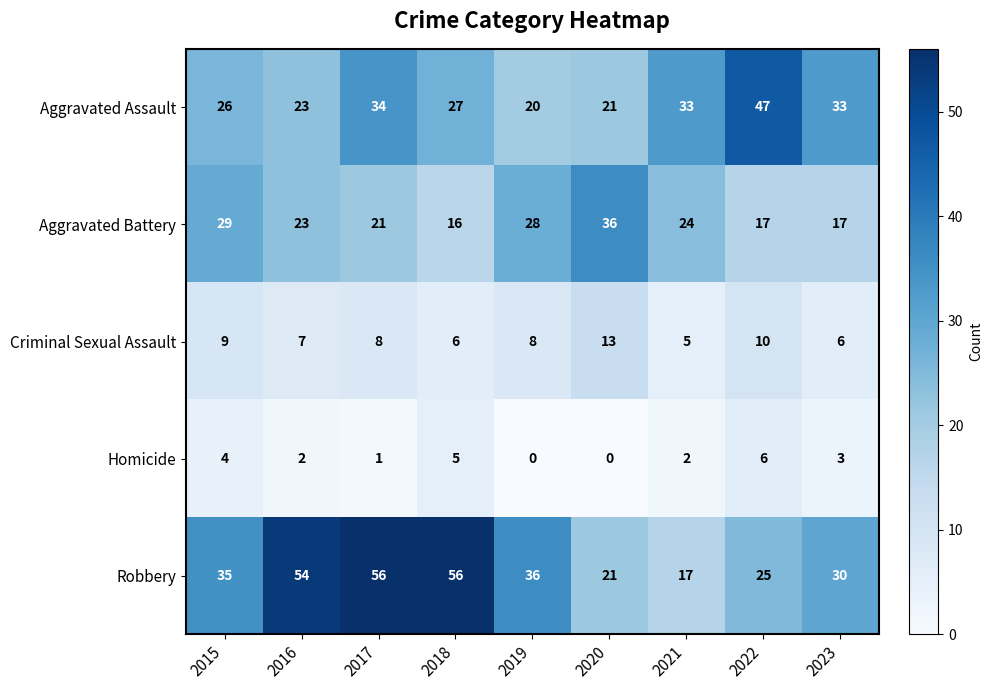

What is the difference between the second highest and minimum values in the Aggravated Battery series?

13